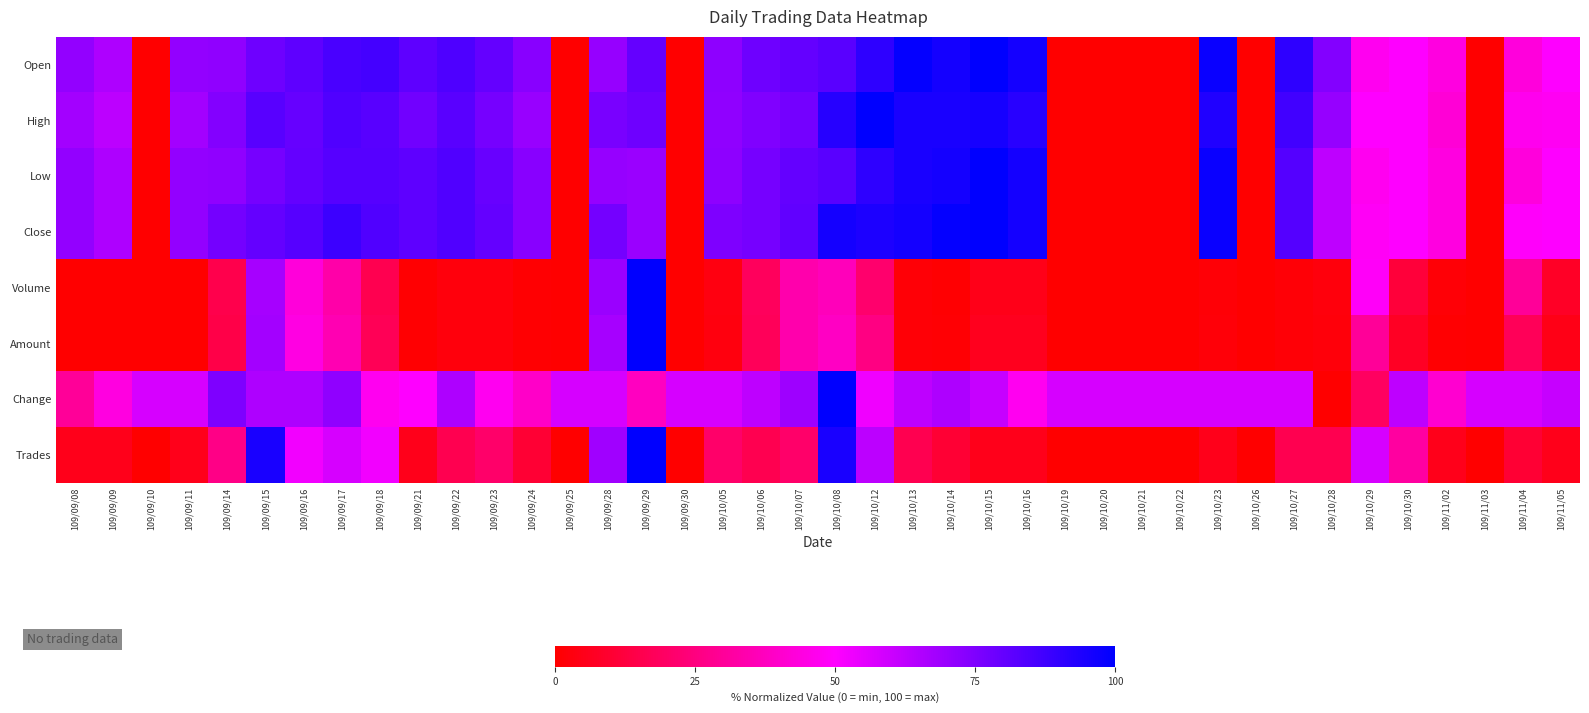

At how many categories does at least one series exceed 81?

15